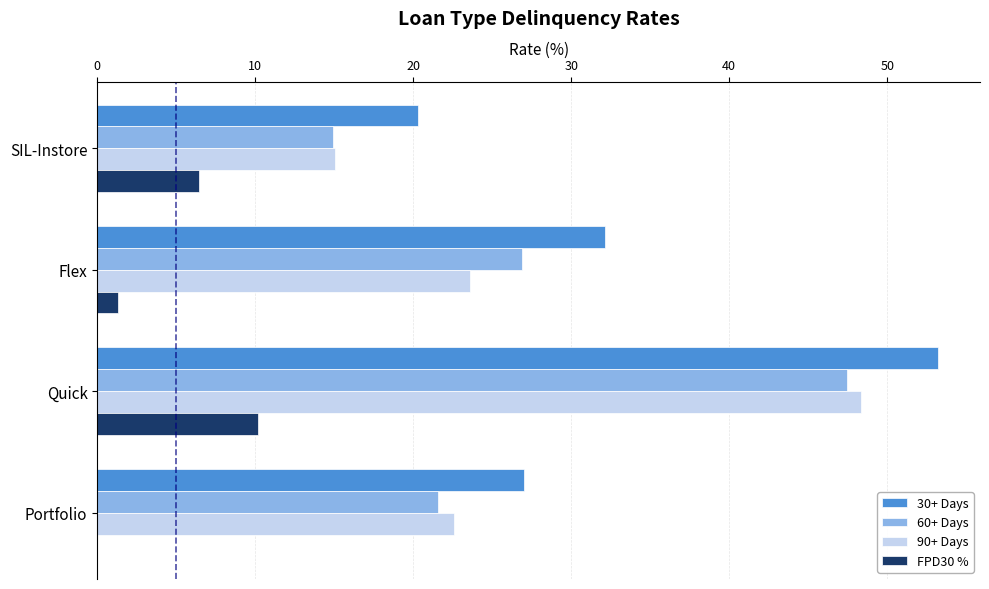

What is the greatest value displayed?

53.2